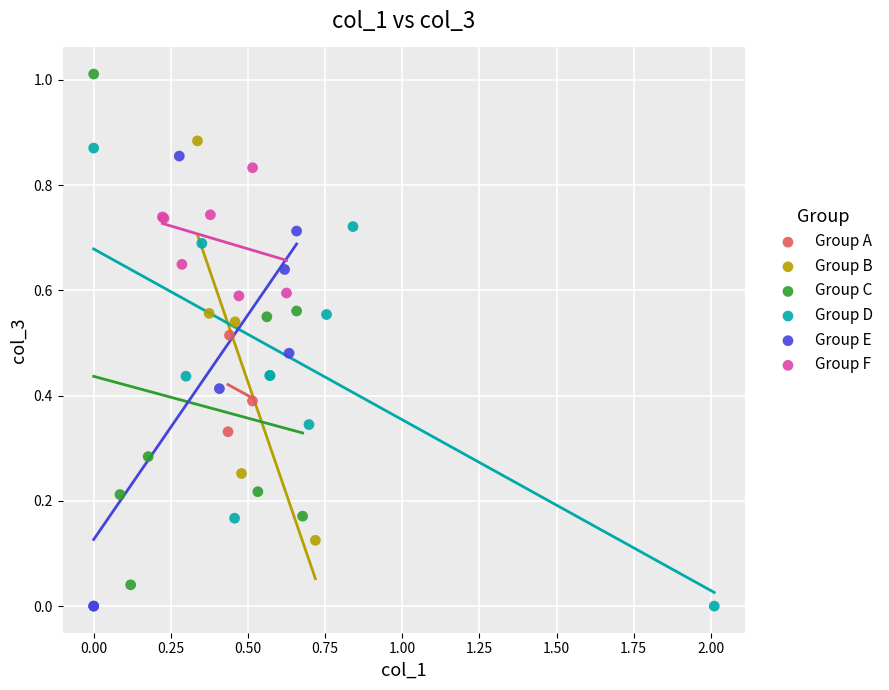

Which series has the largest Y range (max minus min)?

Group C